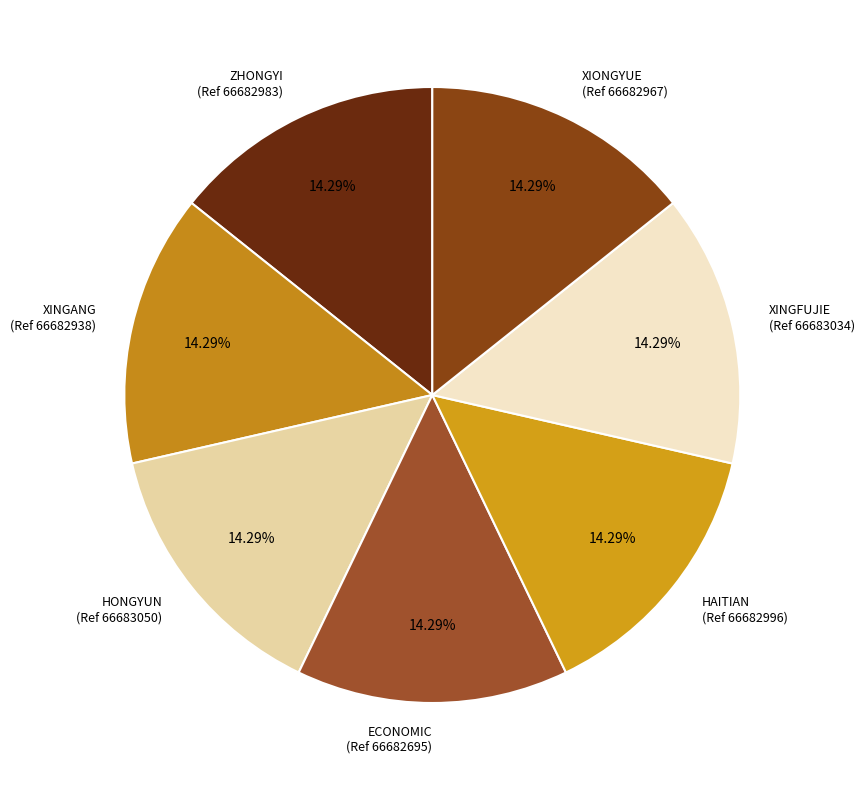

Does ECONOMIC (Ref 66682695) account for over 50% of the chart?

No